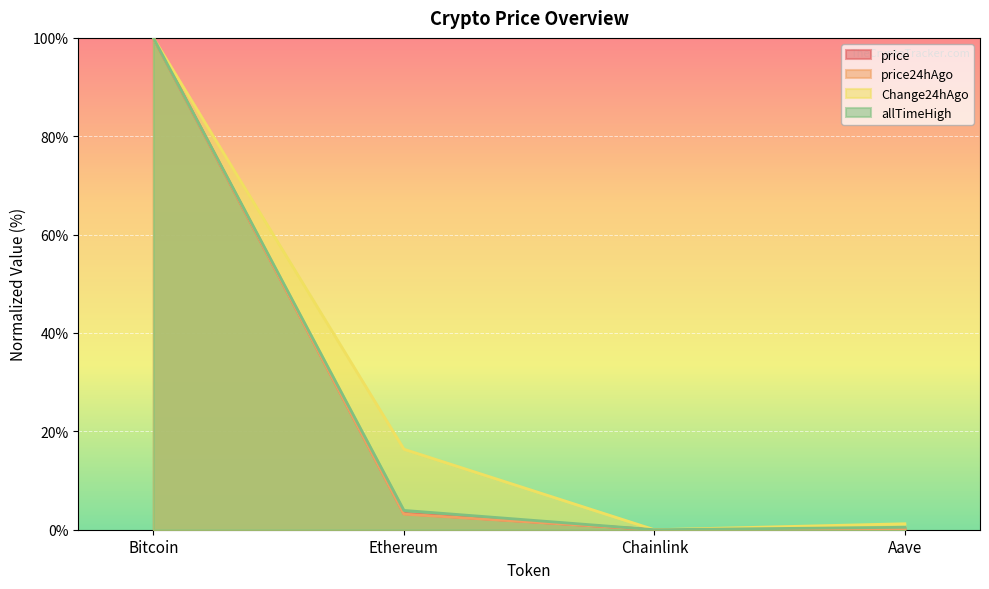

Rank the categories by allTimeHigh value from highest to lowest.

Bitcoin, Ethereum, Aave, Chainlink